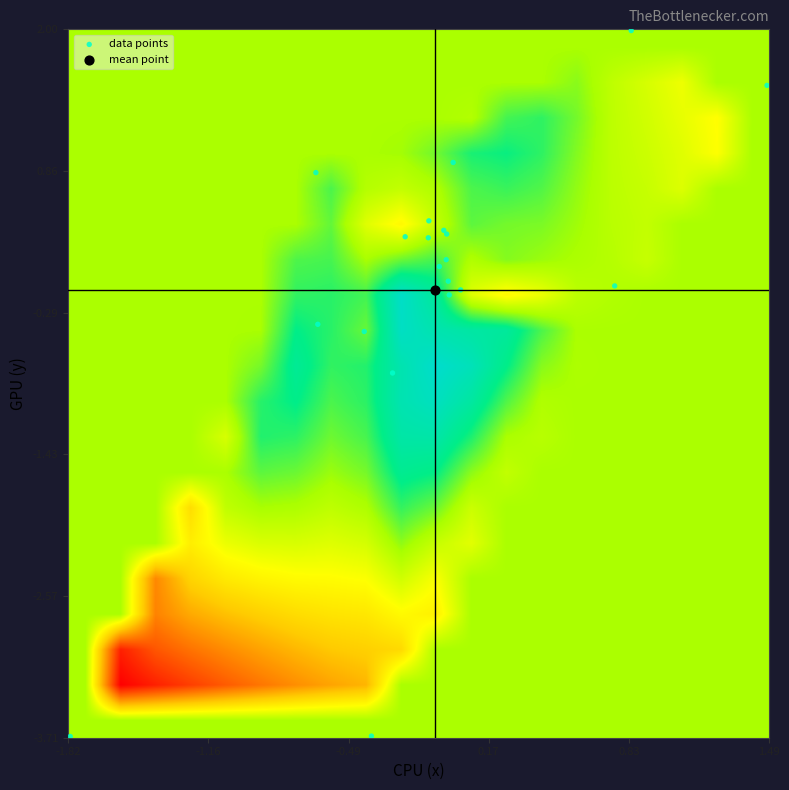

Which series has the widest spread of values?

data points